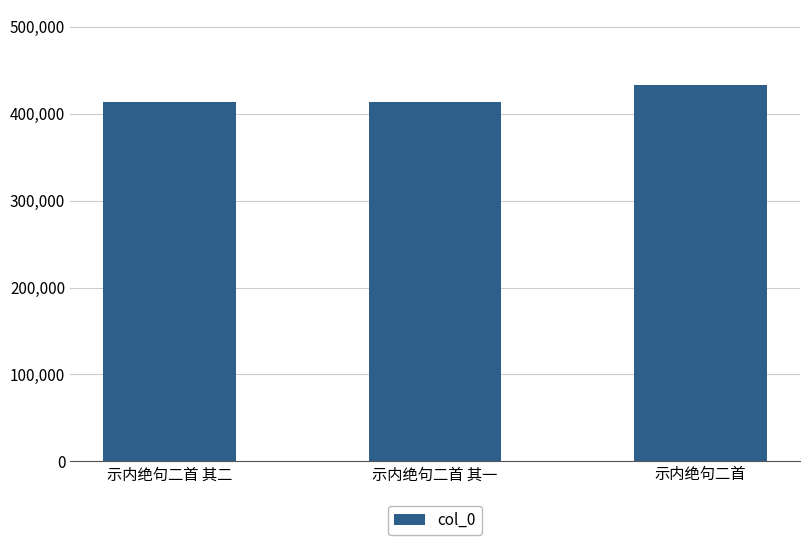

How many data points are less than 413634?

1